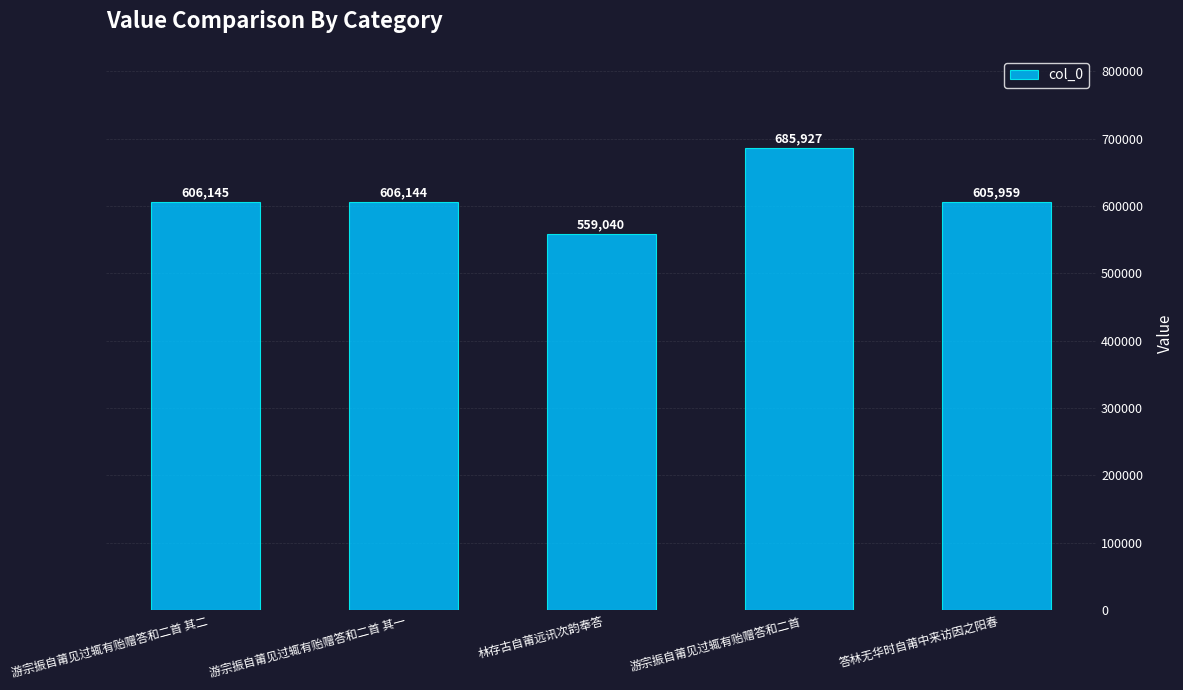

Rank the categories by value from highest to lowest.

游宗振自莆见过辄有贻赠答和二首, 游宗振自莆见过辄有贻赠答和二首 其二, 游宗振自莆见过辄有贻赠答和二首 其一, 答林无华时自莆中来访因之阳春, 林存古自莆远讯次韵奉答